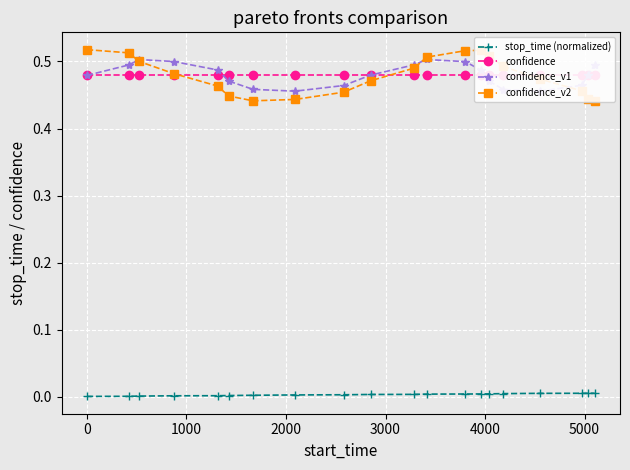

What are all the series names shown in the legend?

stop_time (normalized), confidence, confidence_v1, confidence_v2